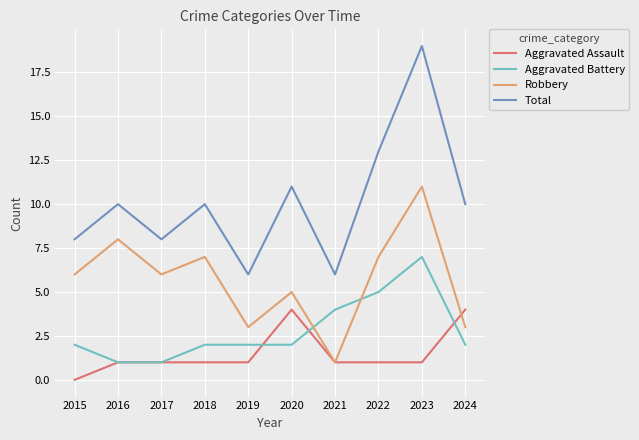

Rank the series by their maximum value, from highest to lowest.

Total, Robbery, Aggravated Battery, Aggravated Assault